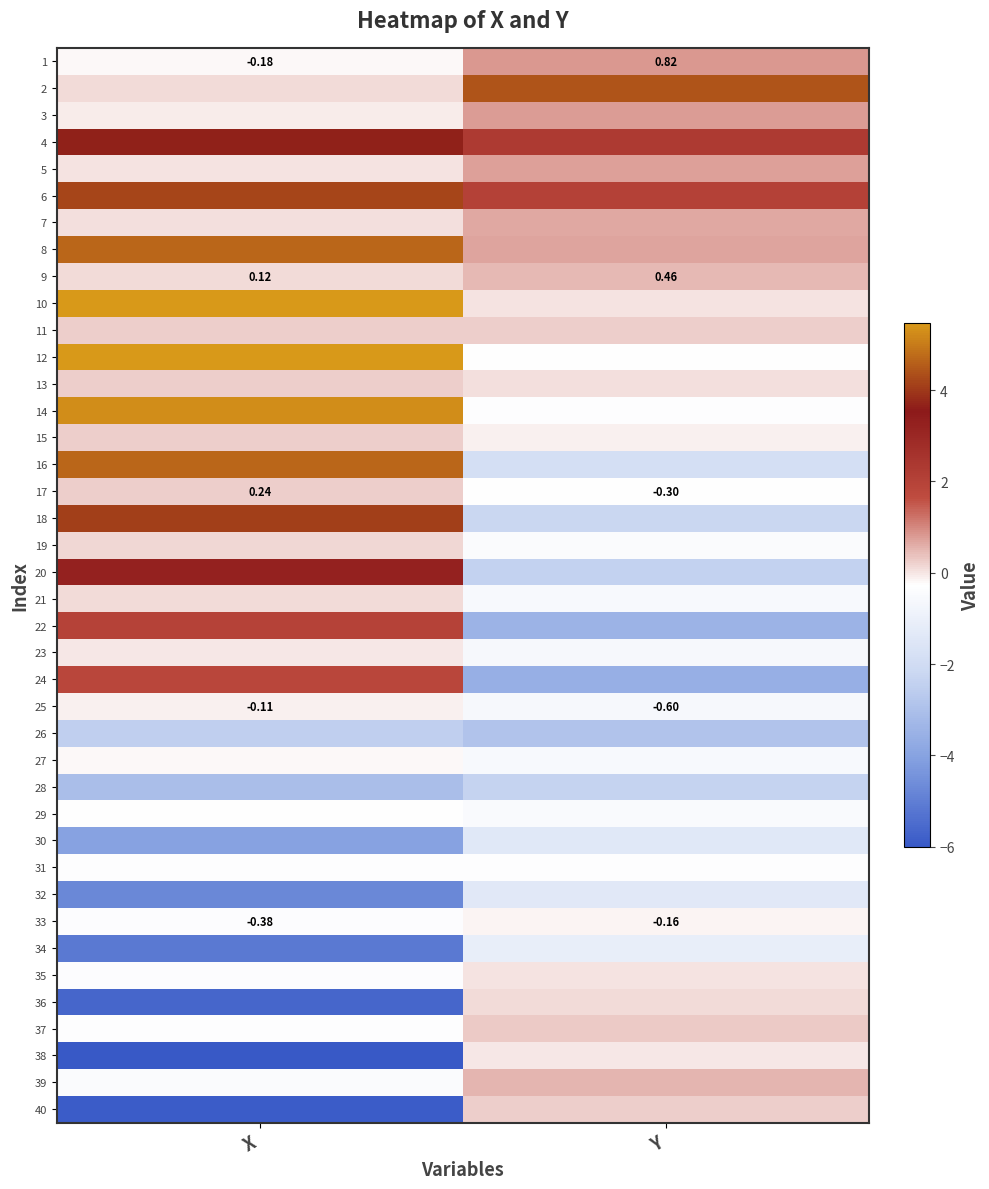

What is the sum of all 5 values?

0.7